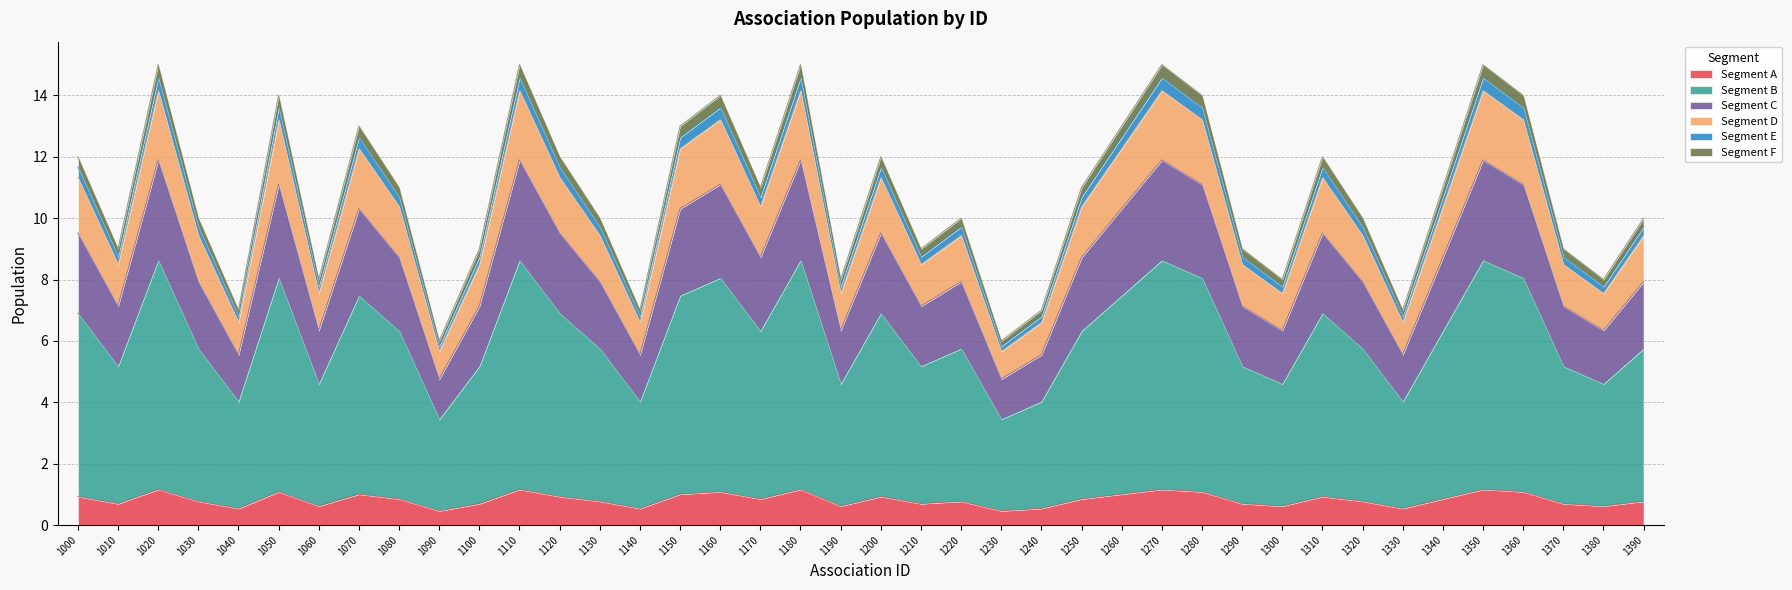

True or false: the data shows 7.0 at 1330.

True